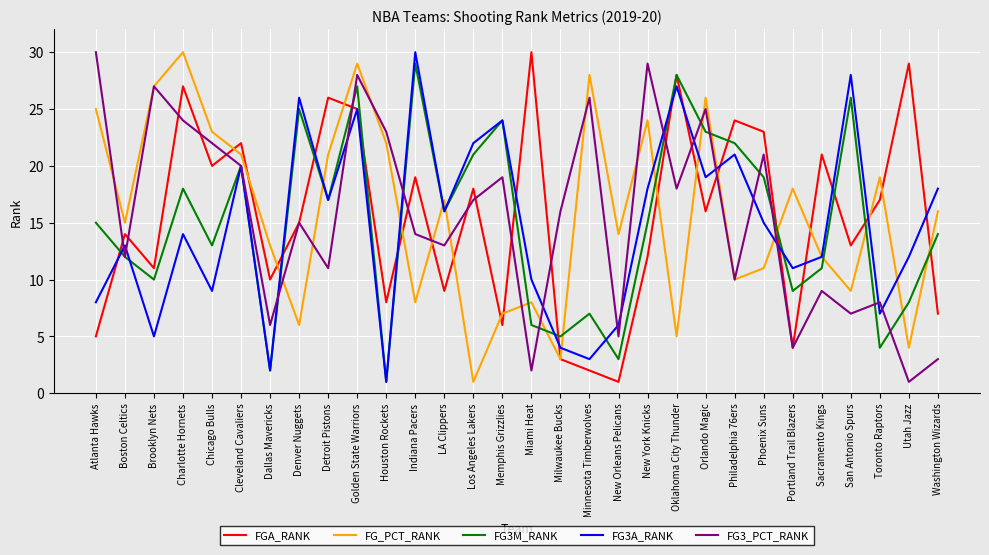

What position from the right is Los Angeles Lakers?

17